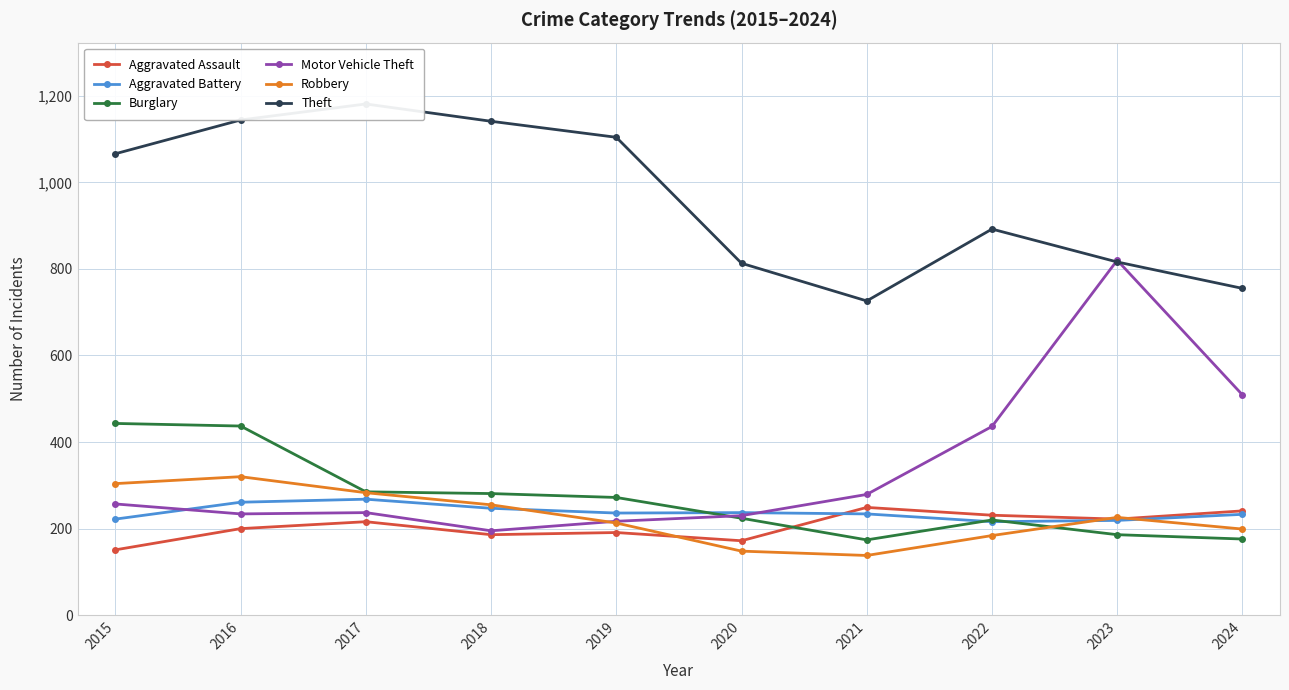

At which category is the sum across all series the highest?

2016